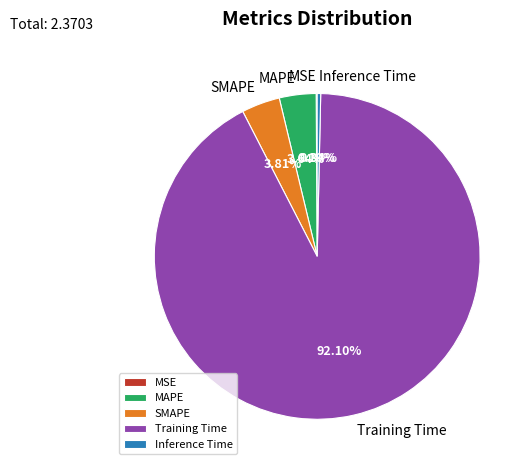

Do Inference Time and Training Time together represent more than half of the pie?

Yes